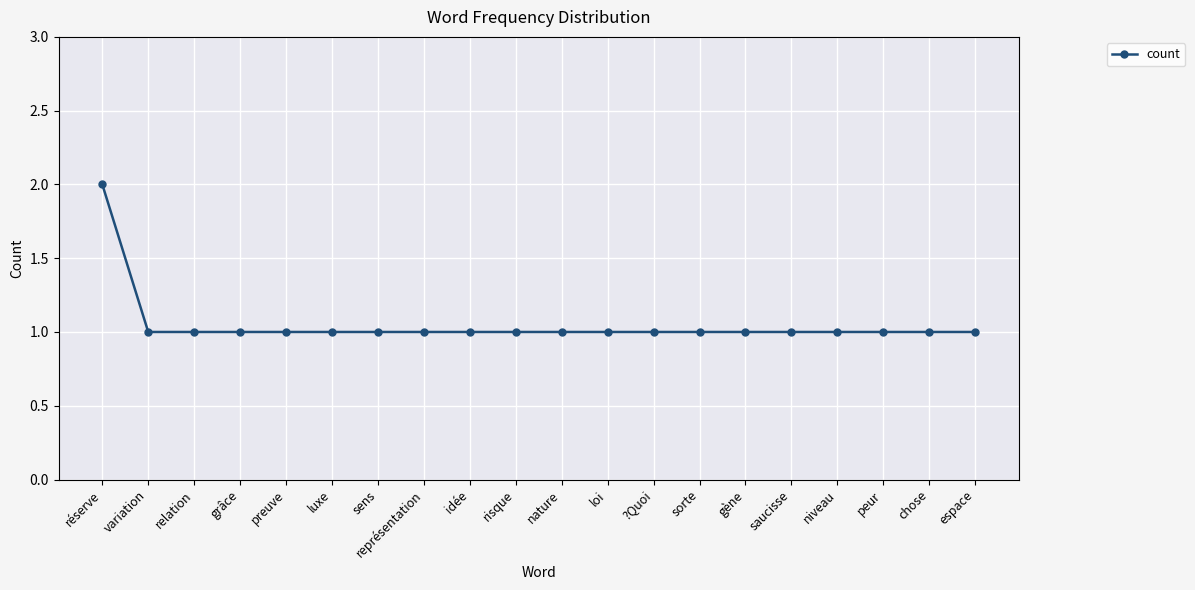

What is the maximum value shown in the chart?

2